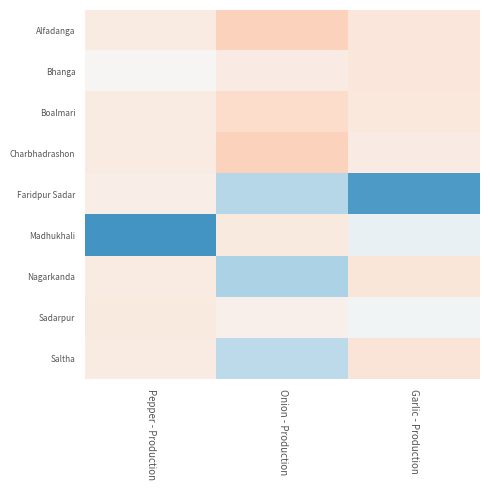

At Onion - Production, list the series in order from smallest to largest.

Alfadanga, Charbhadrashon, Boalmari, Madhukhali, Bhanga, Sadarpur, Saltha, Faridpur Sadar, Nagarkanda